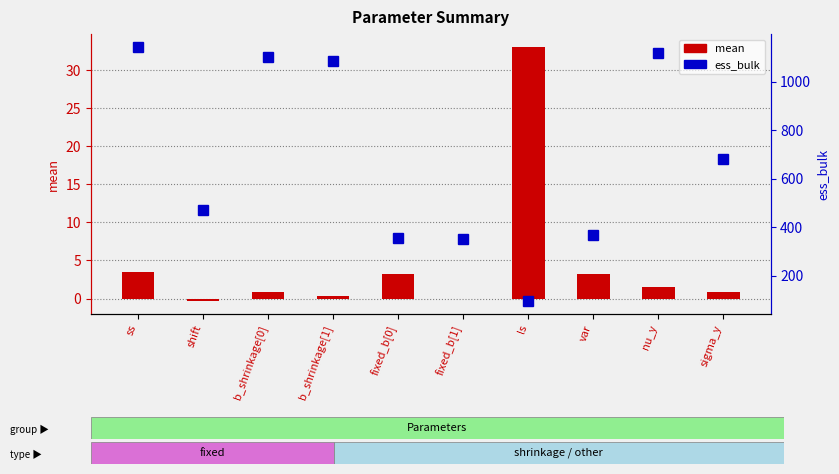

Which series has the largest range (max minus min)?

ess_bulk